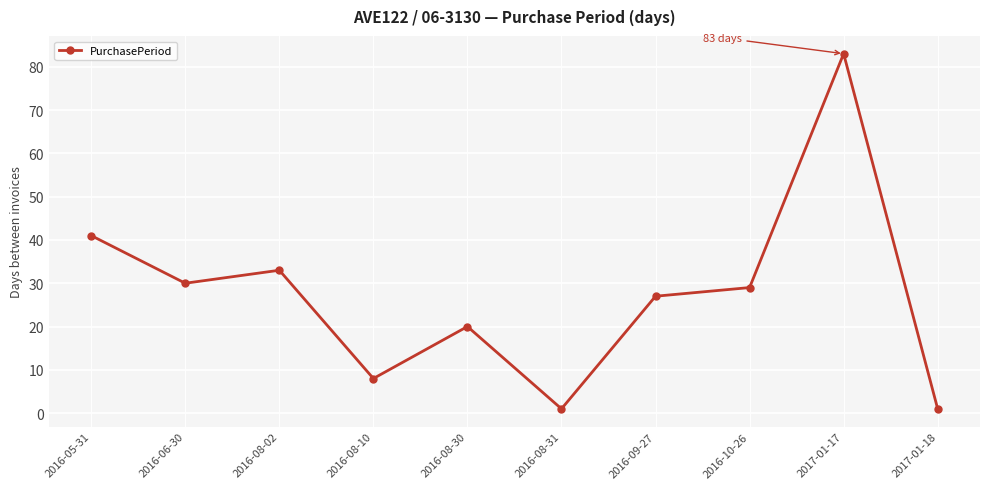

What is the difference between the second highest and minimum values?

40